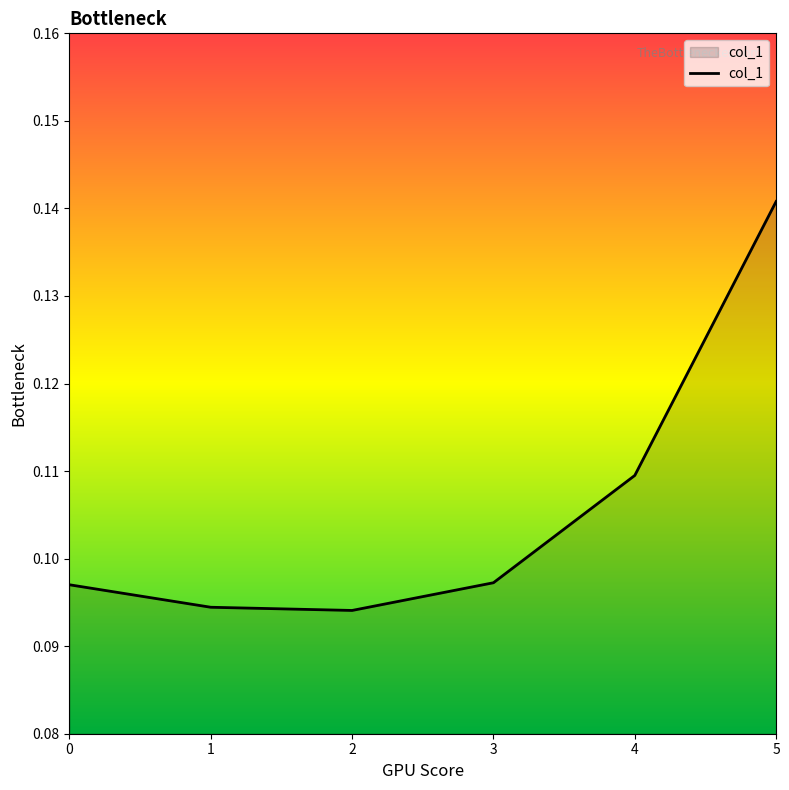

Which category has the highest value across all series?

5